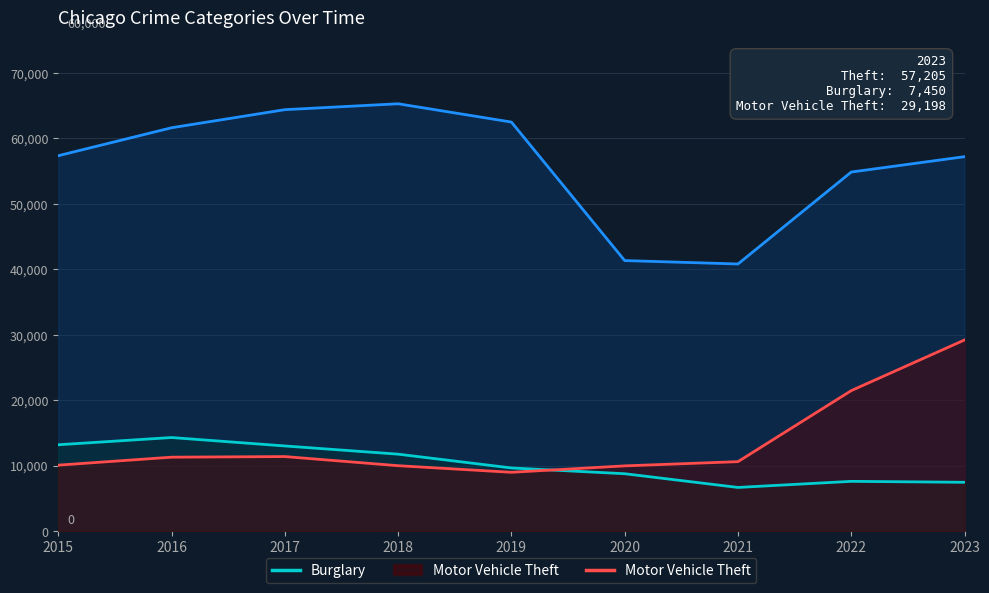

Where is the first local maximum for Theft?

2018